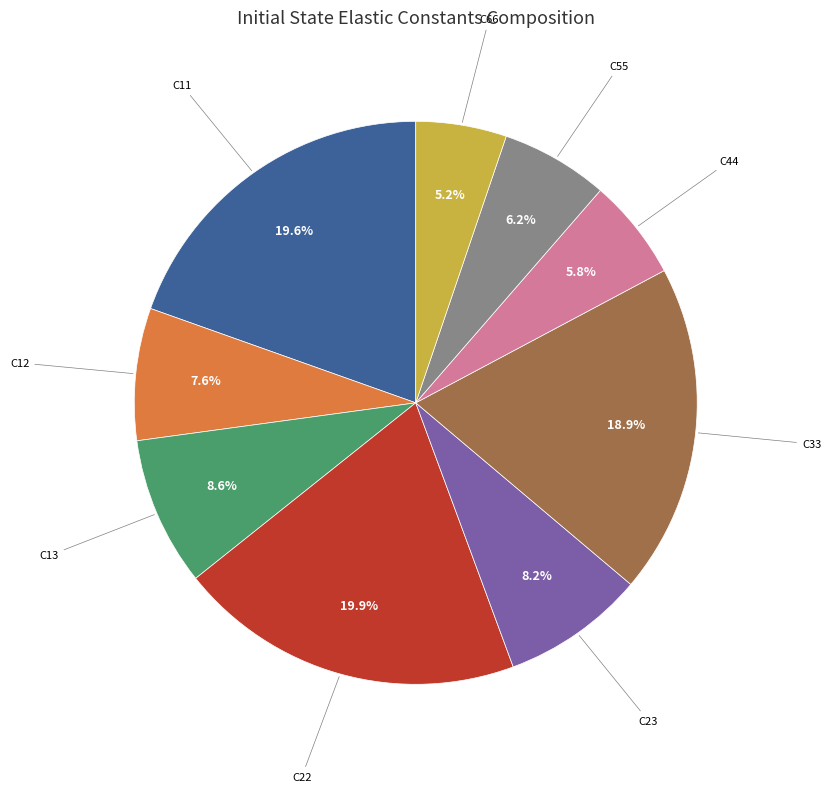

Is there any slice that represents more than half of the pie?

No